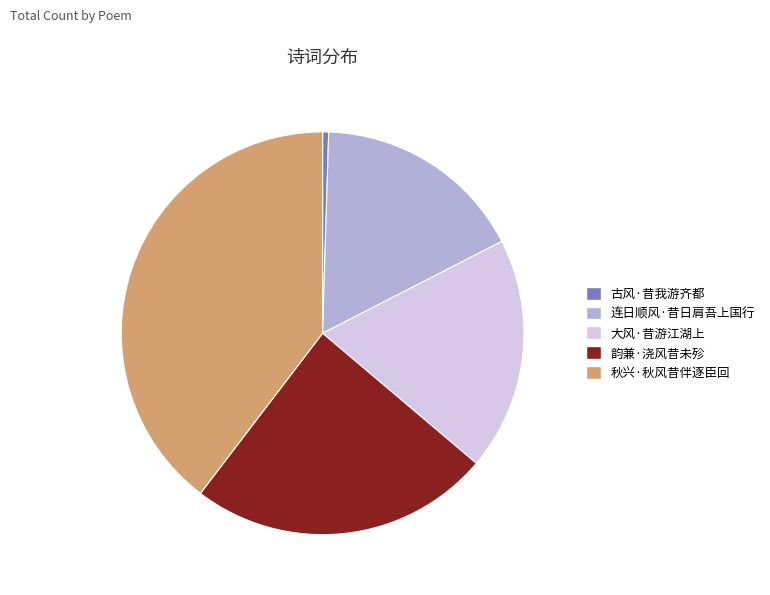

True or false: 韵兼·浇风昔未殄 accounts for 19% of the total.

False